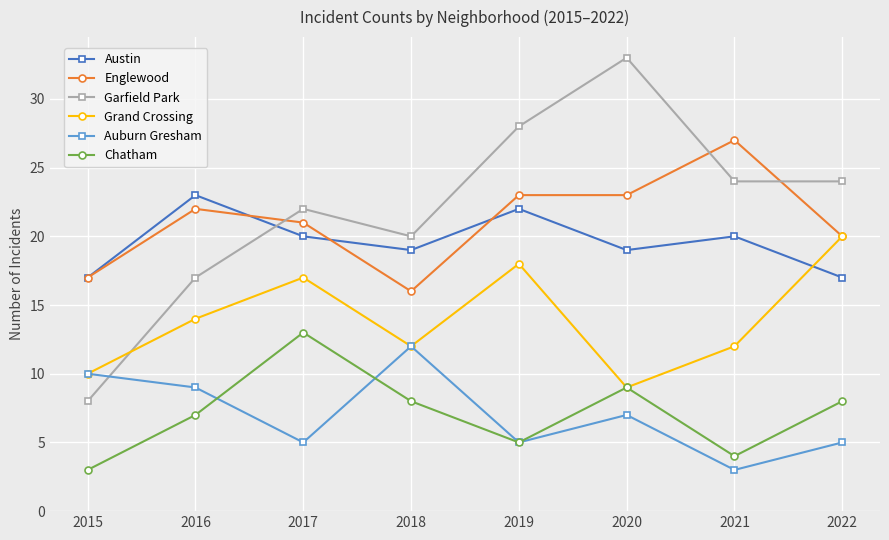

What is the value of the Auburn Gresham point at the 6th from the left?

7